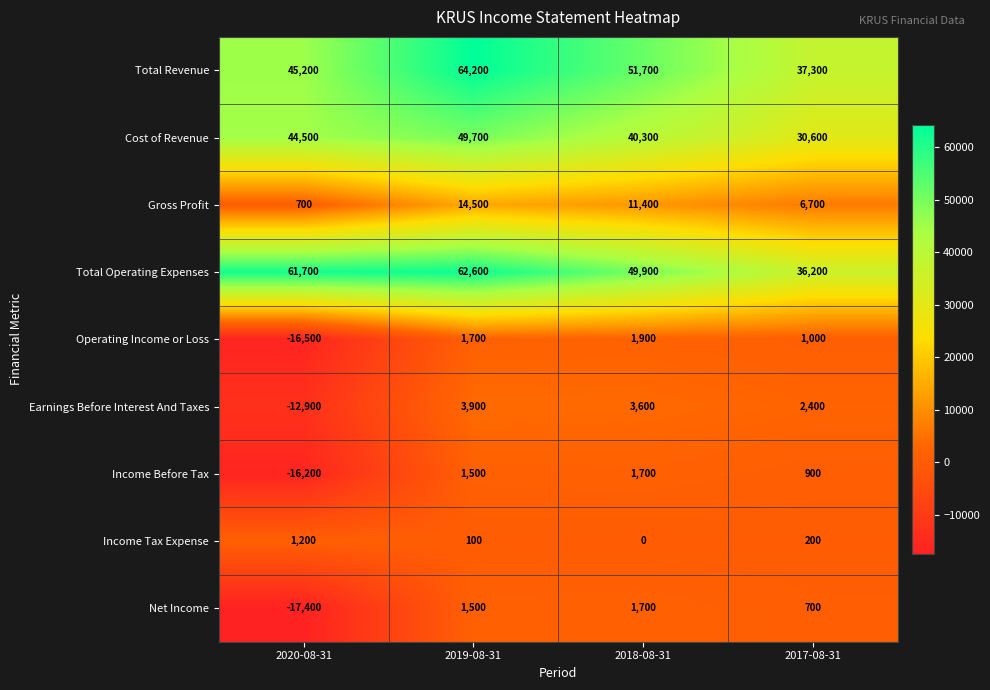

Rank the categories by Earnings Before Interest And Taxes value from highest to lowest.

2019-08-31, 2018-08-31, 2017-08-31, 2020-08-31